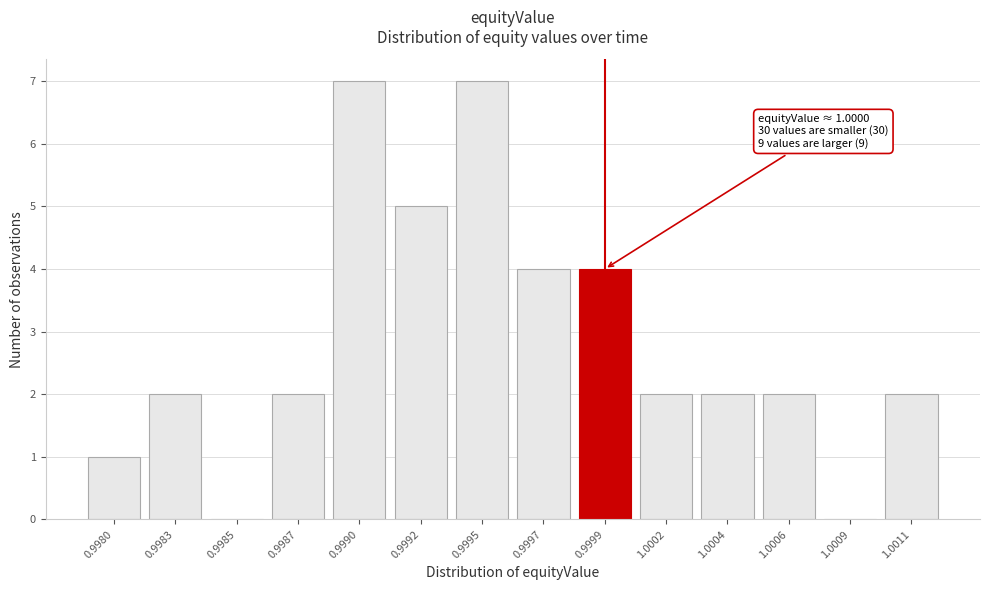

Reading right to left, what are all the values shown in this chart?

1.0011=2	1.0009=0	1.0006=2	1.0004=2	1.0002=2	0.9999=4	0.9997=4	0.9995=7	0.9992=5	0.9990=7	0.9987=2	0.9985=0	0.9983=2	0.9980=1